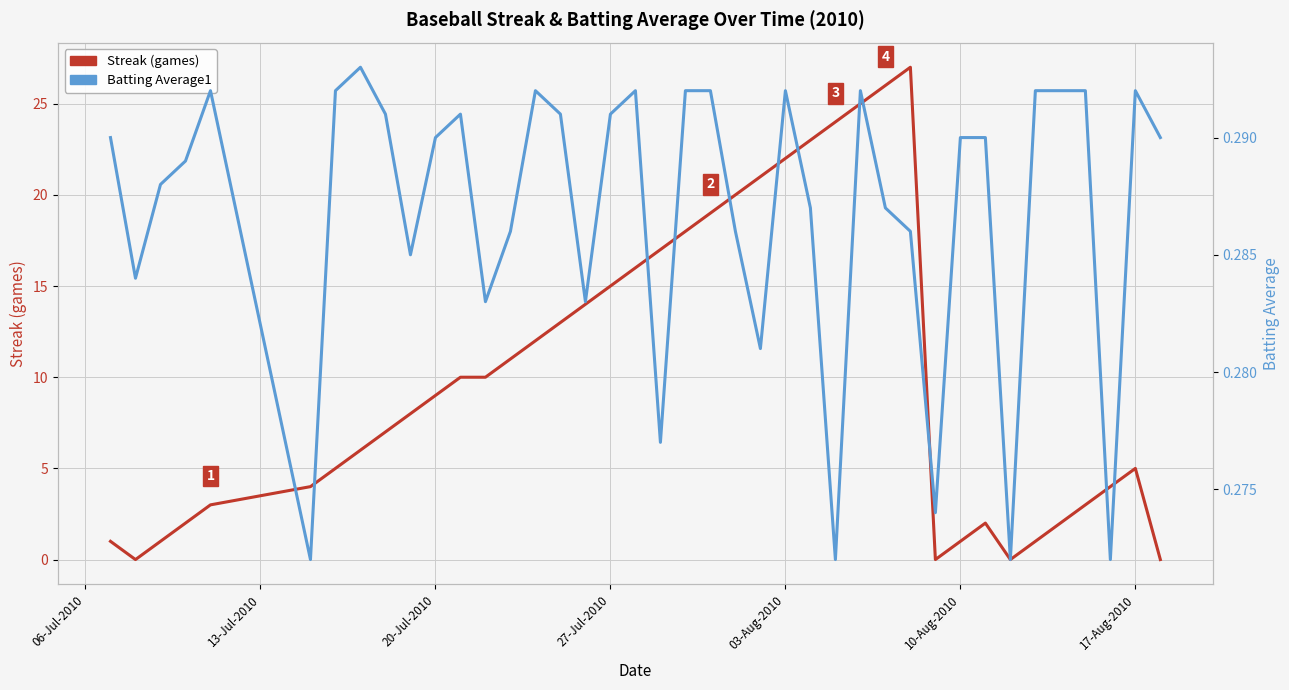

How many intersections are there between Streak (games) and Batting Average1?

7